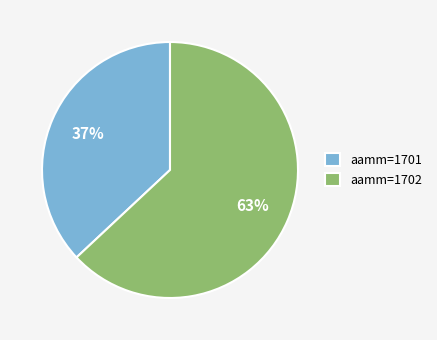

To the nearest percent, what portion does aamm=1702 represent?

63%